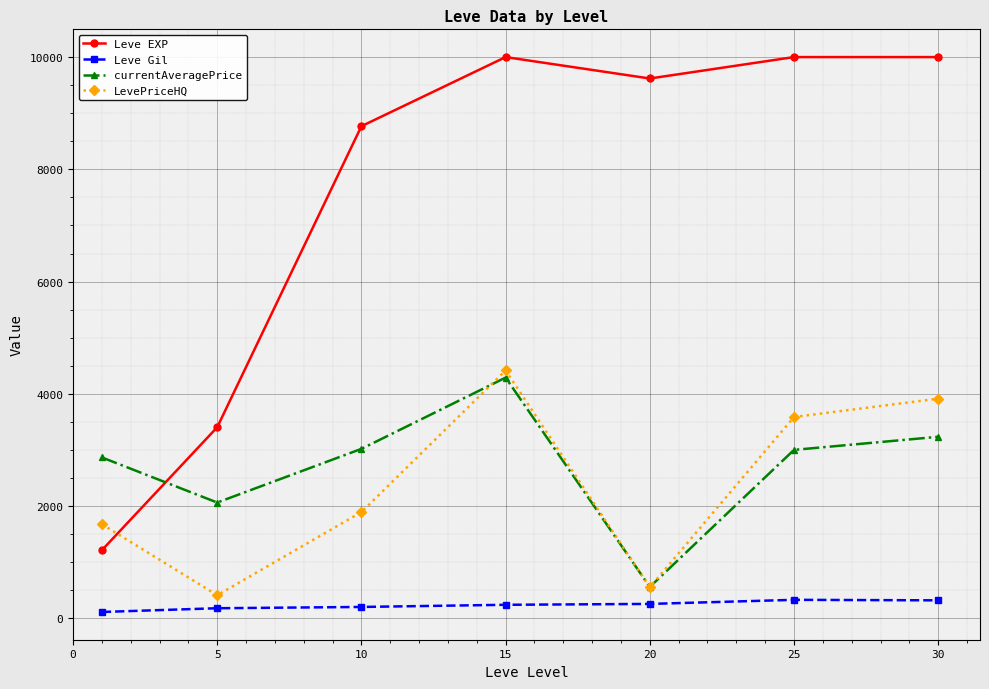

What is the greatest value displayed?

10000.0